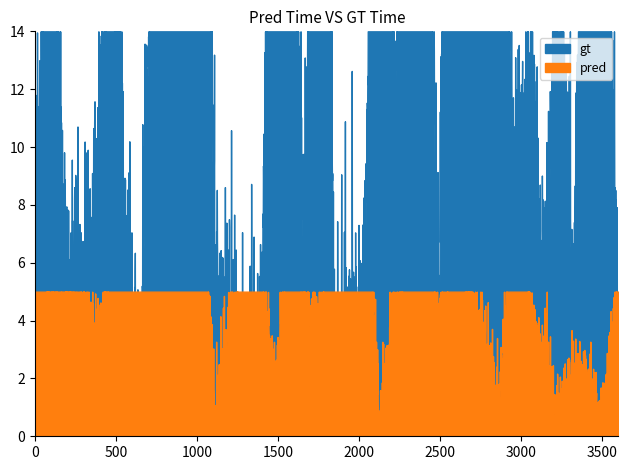

What is the spread (max minus min) of values at 21?

5.6